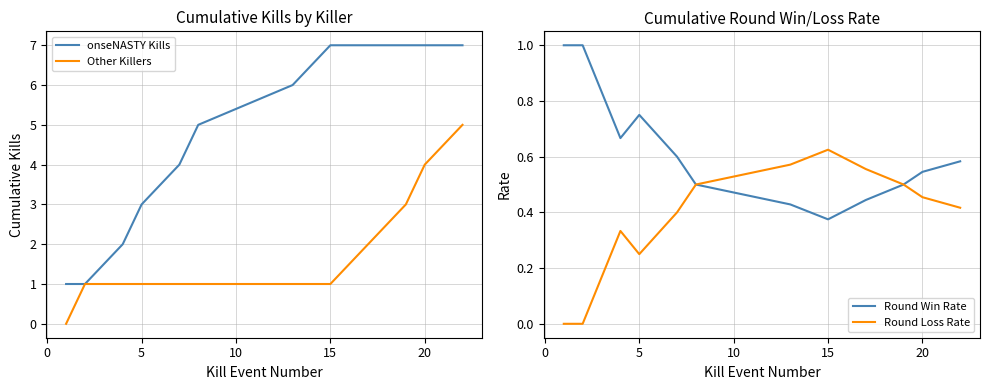

Which category has the highest value in the Round Loss Rate series?

15